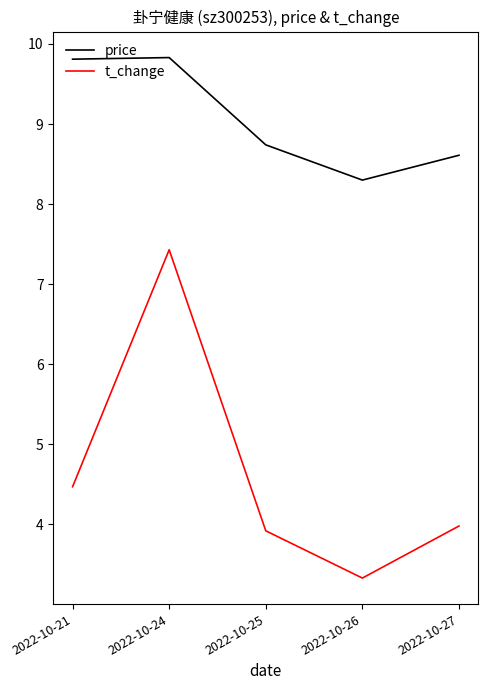

Is the value of price at 2022-10-21 greater than the value of t_change at 2022-10-21?

Yes